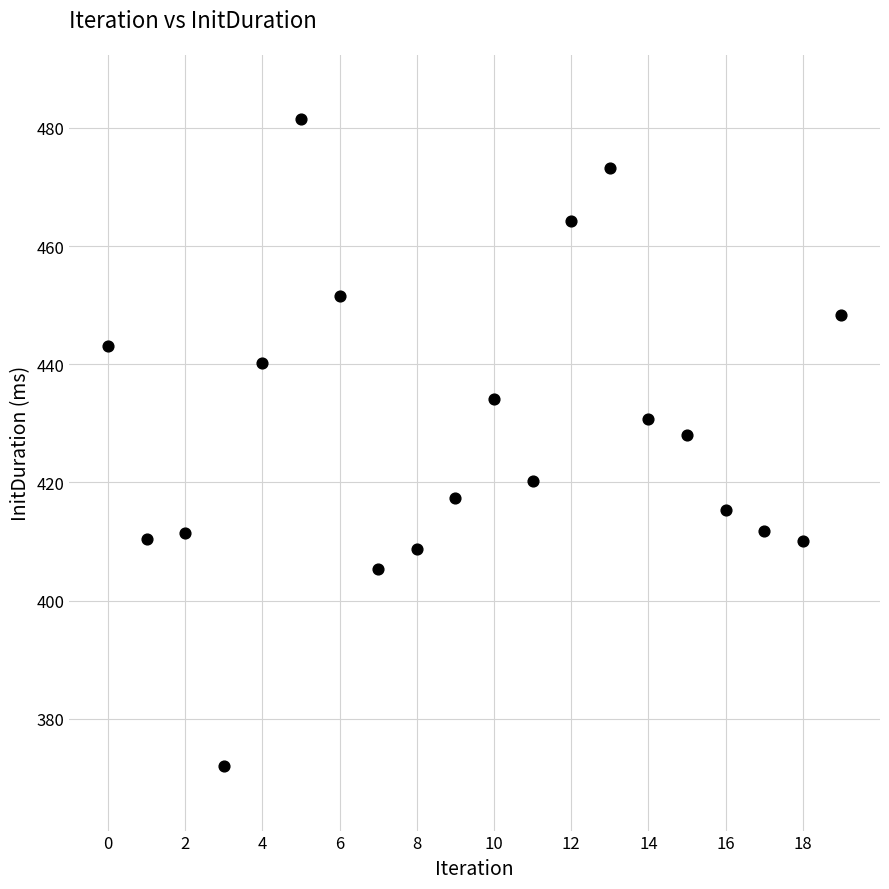

What Y value in the scatter plot is closest to 426?

428.0